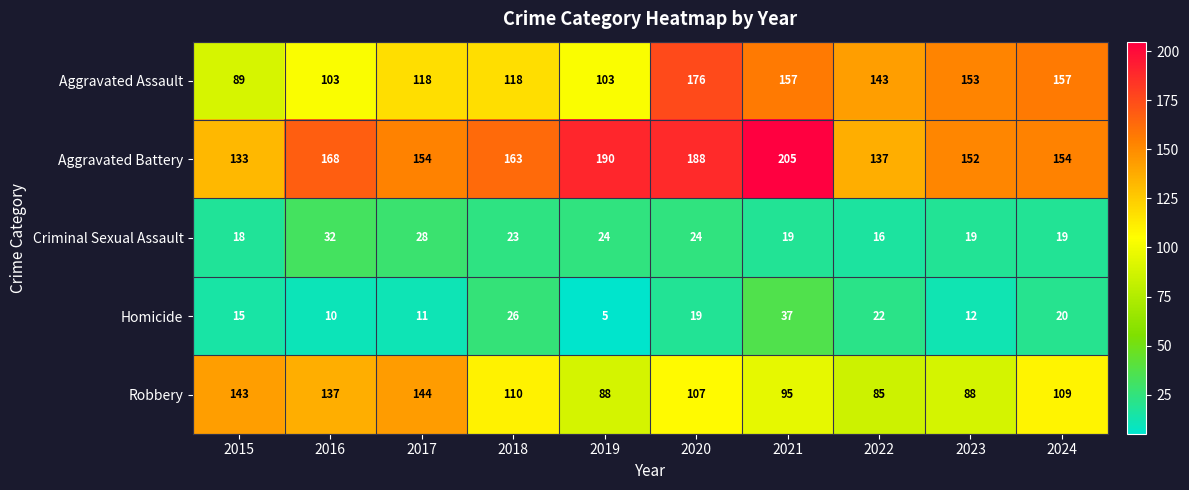

What is the total value across all series at 2015?

398